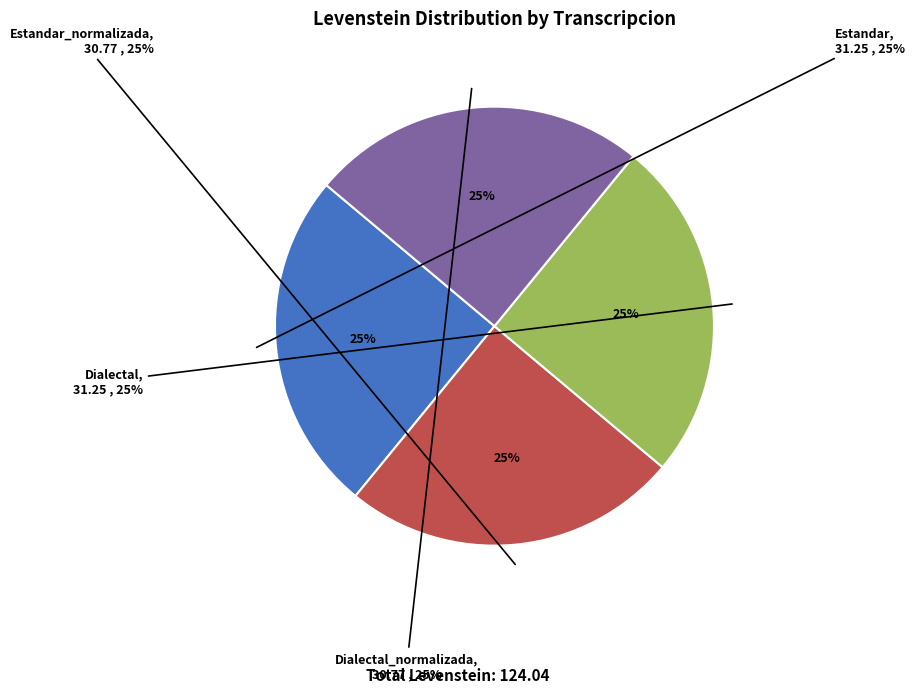

Count the number of slices in the pie.

4